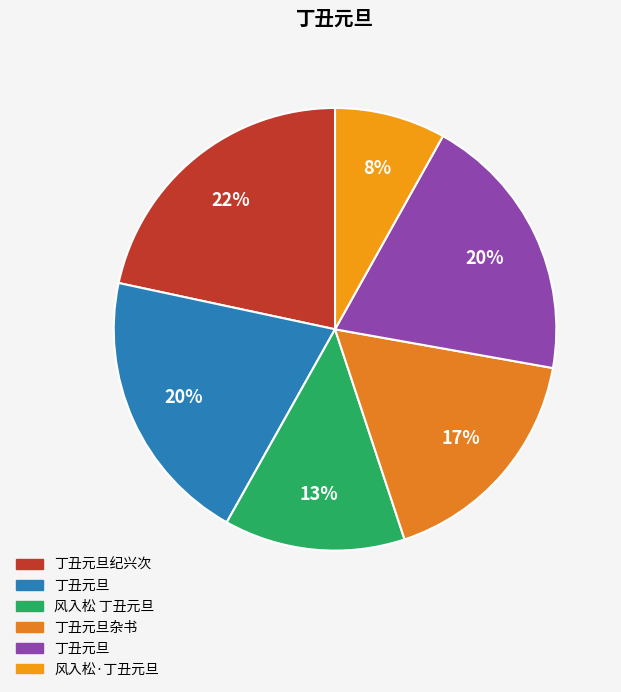

How many slices are in this pie chart?

6